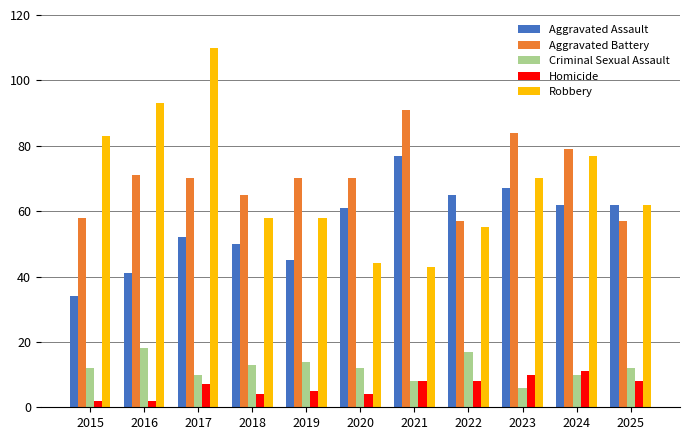

What is the maximum value shown in the chart?

110